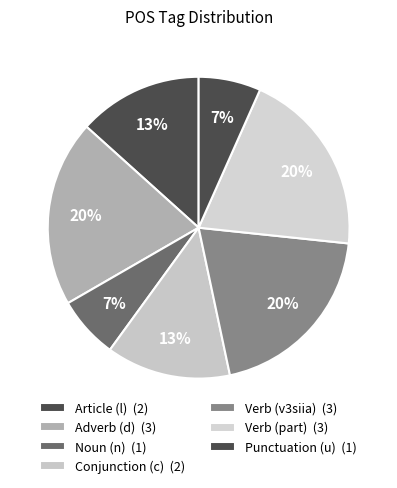

Count the number of slices in the pie.

7